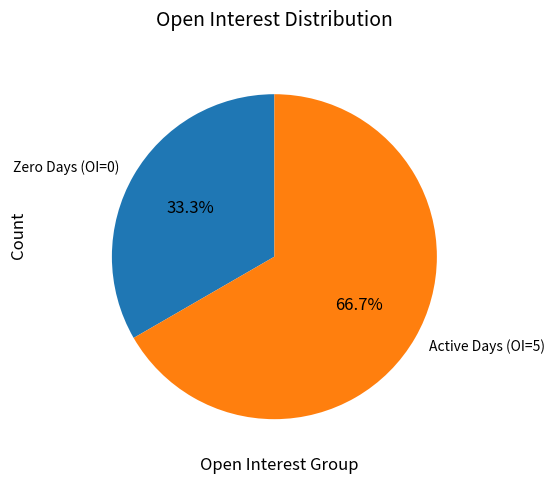

Between Active Days (OI=5) and Zero Days (OI=0), which is larger?

Active Days (OI=5)